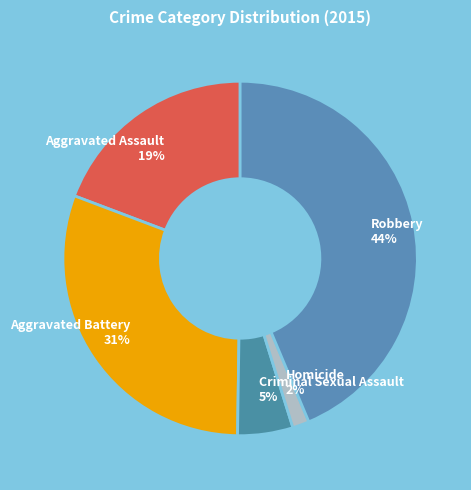

Is Robbery the majority of the pie?

No